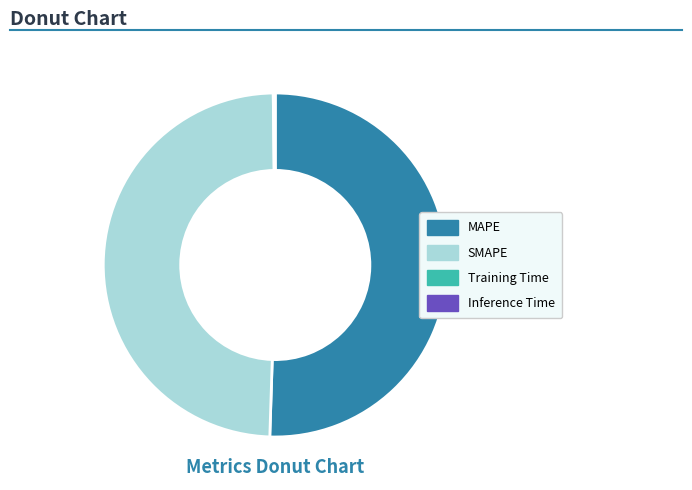

Combined, do MAPE and SMAPE account for over 50%?

Yes